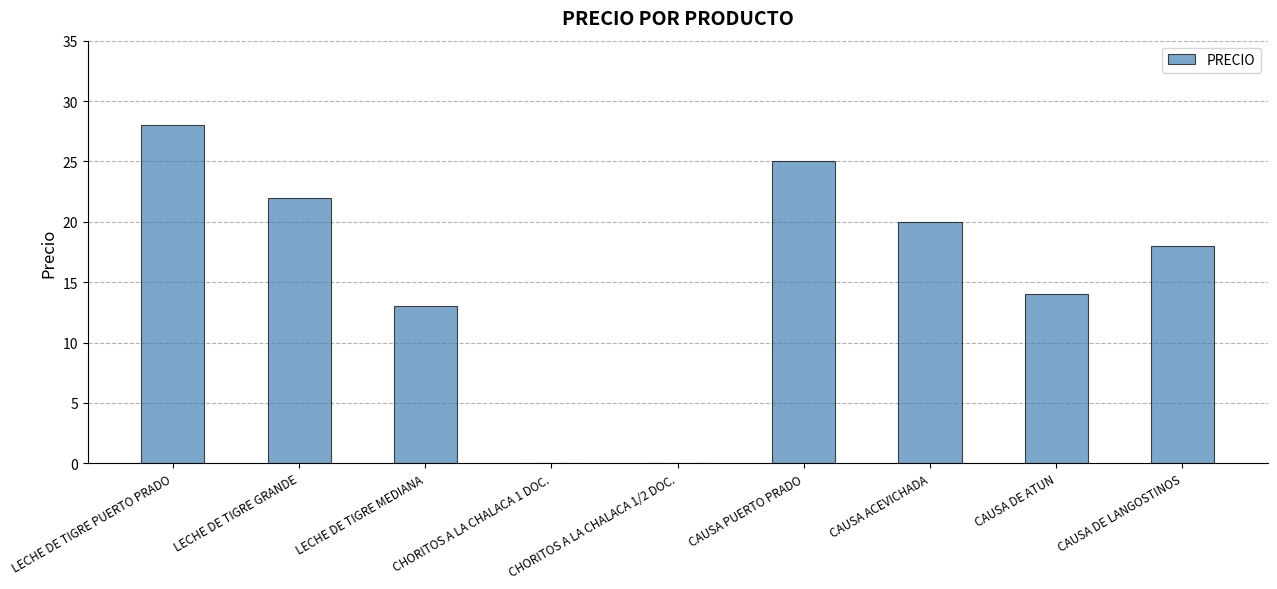

What is the maximum value shown in the chart?

28